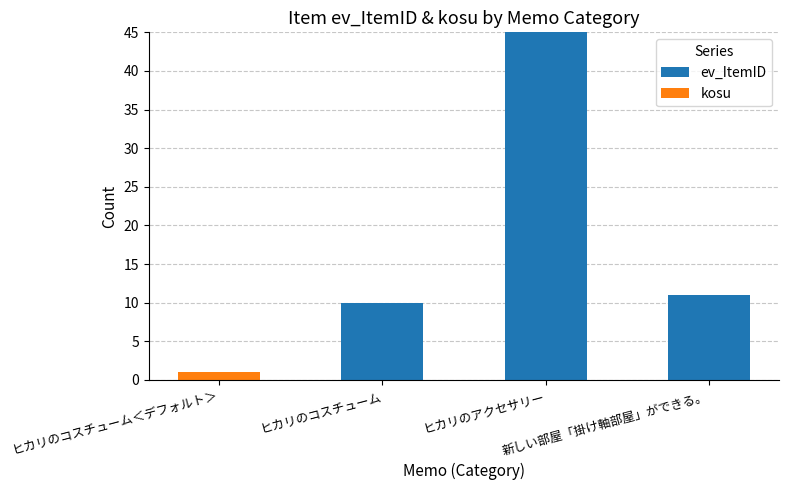

What is the maximum value for ev_ItemID?

45